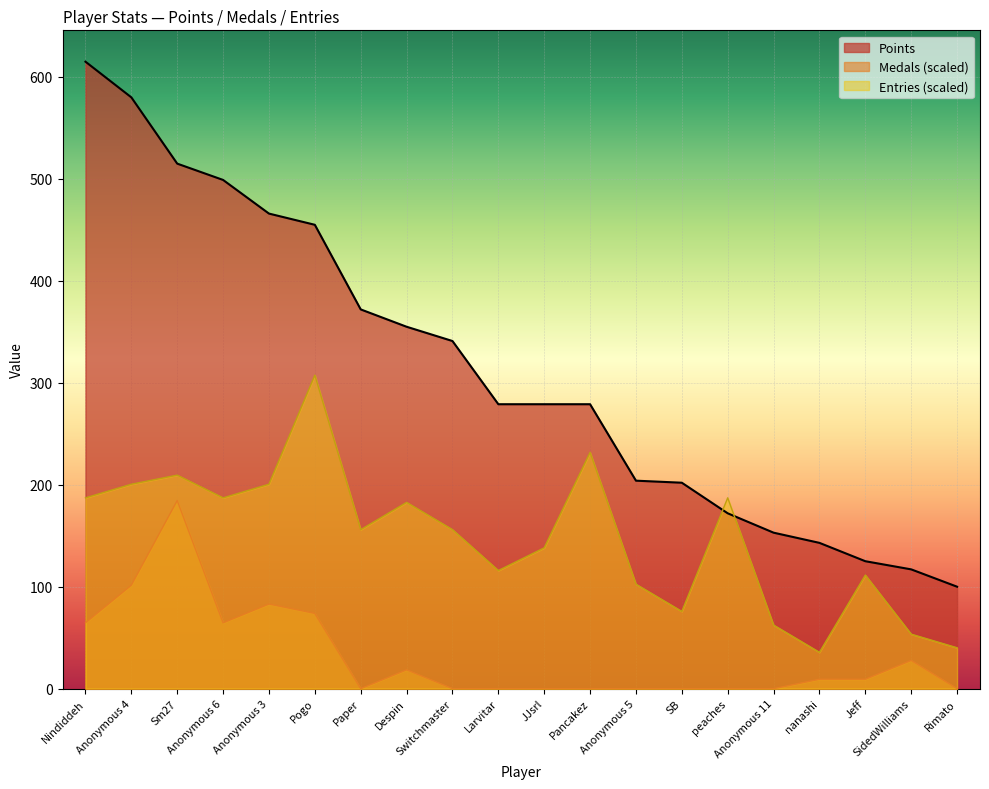

At which label does Points reach its peak?

Nindiddeh